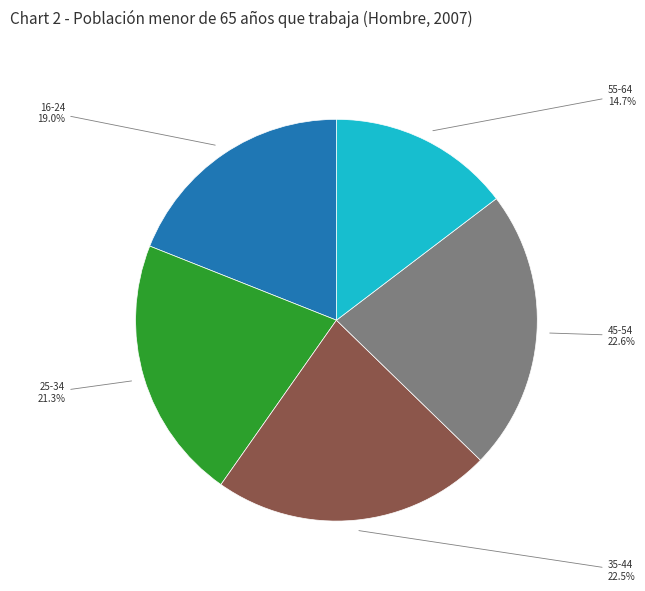

Does any single category account for the majority?

No